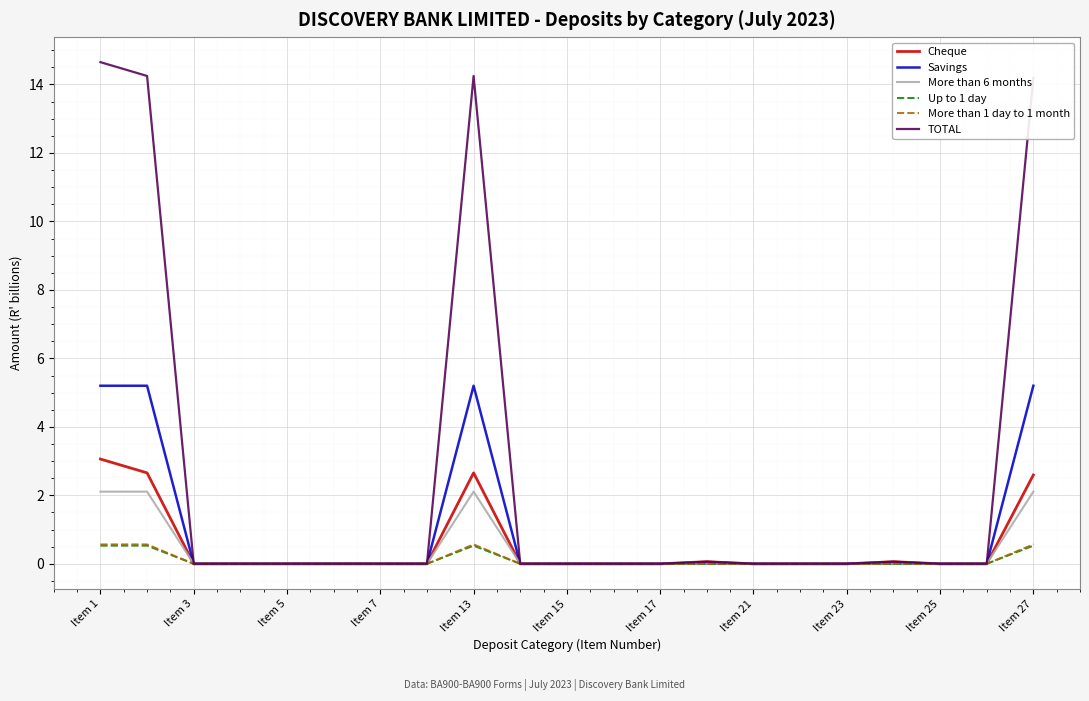

How many lines are shown in the chart?

6